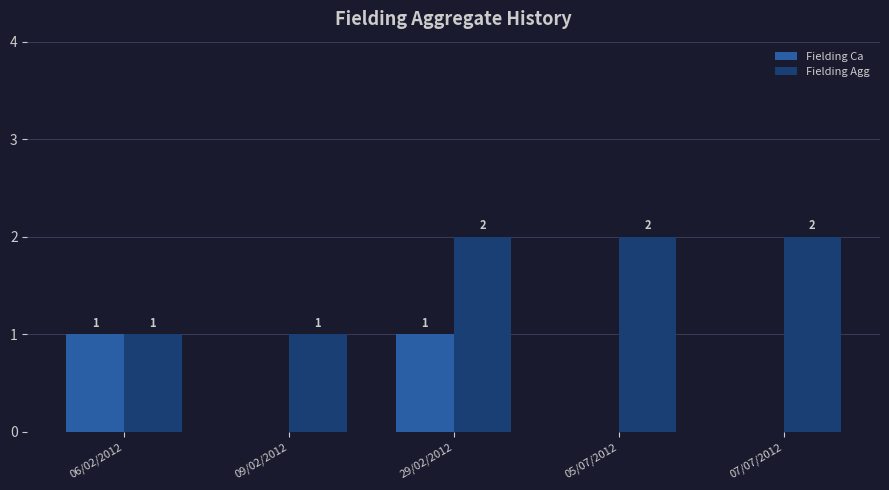

How many Fielding Ca values are between 0 and 1?

5